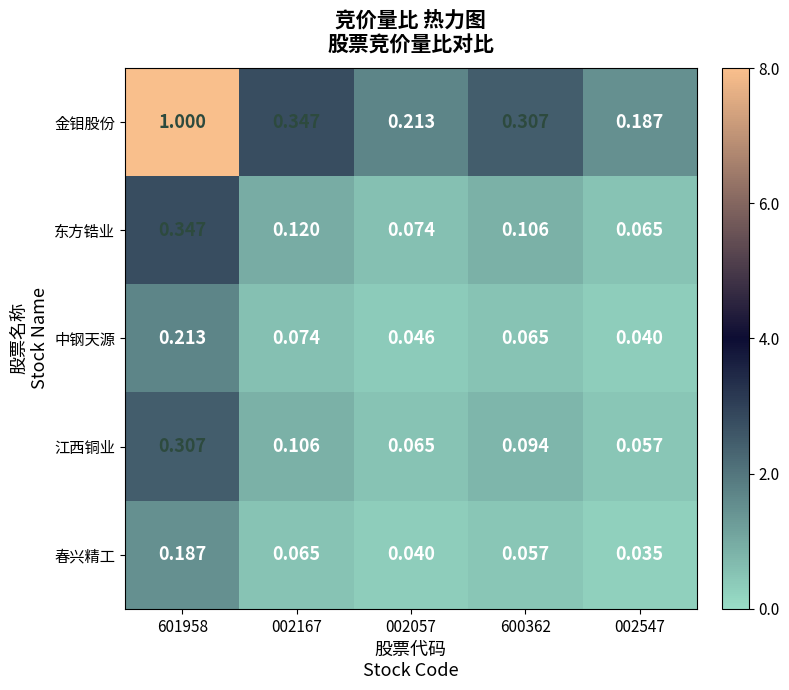

At how many categories does at least one series exceed 0?

5